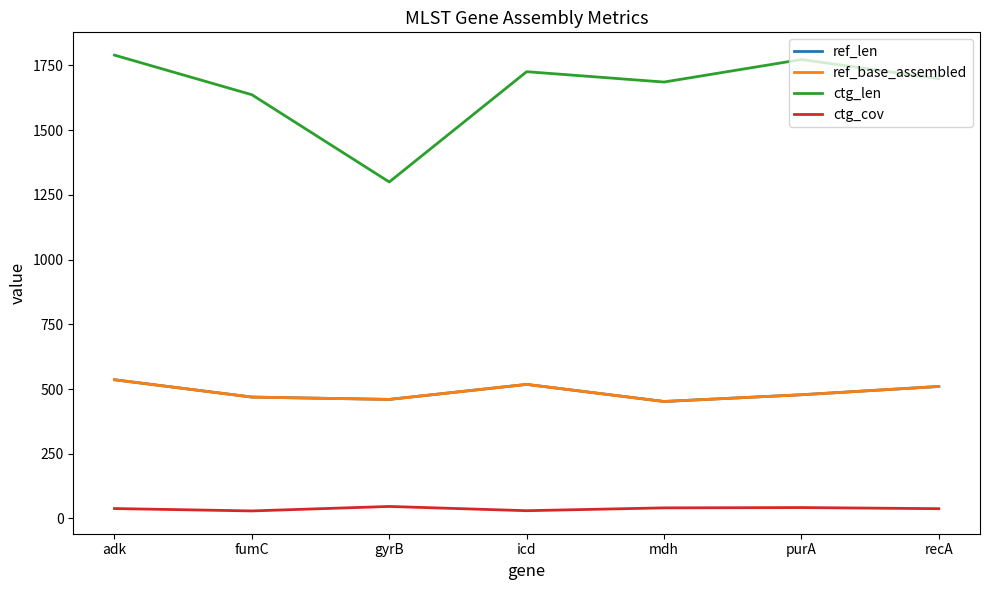

How many lines are shown in the chart?

4